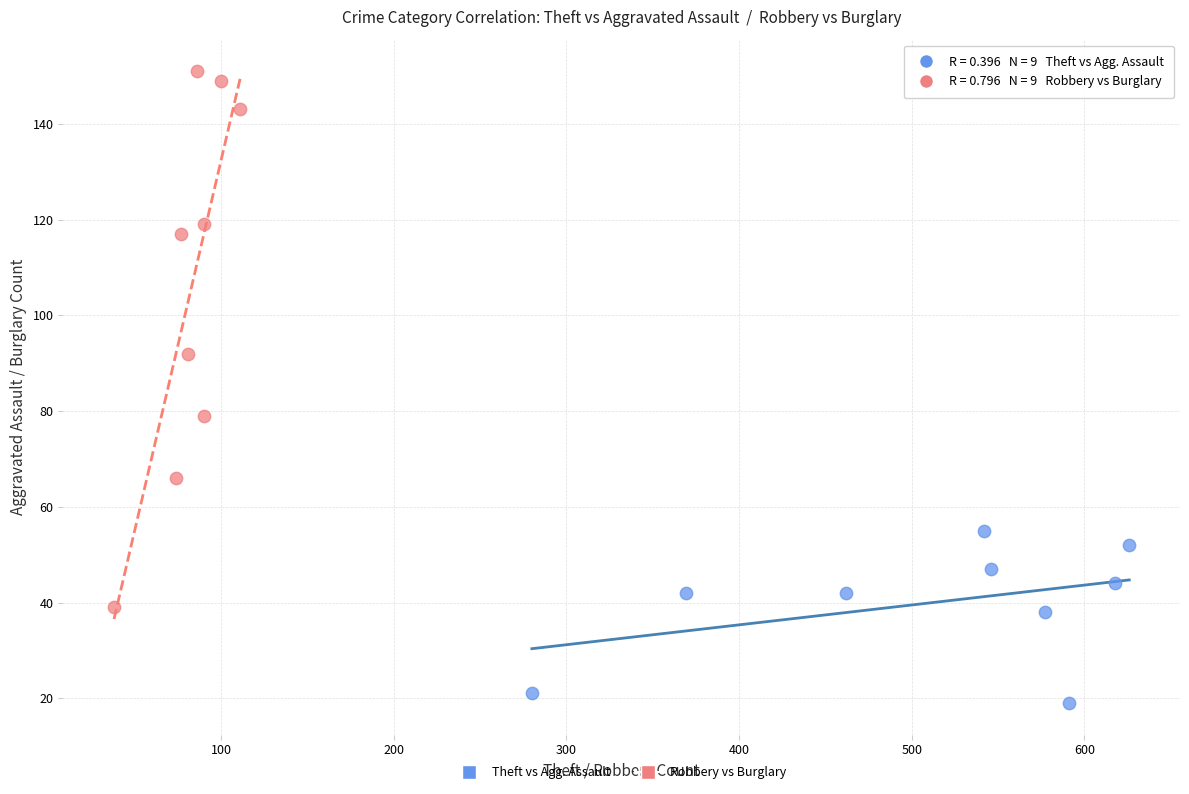

Which series reaches the maximum Y coordinate?

Robbery vs Burglary